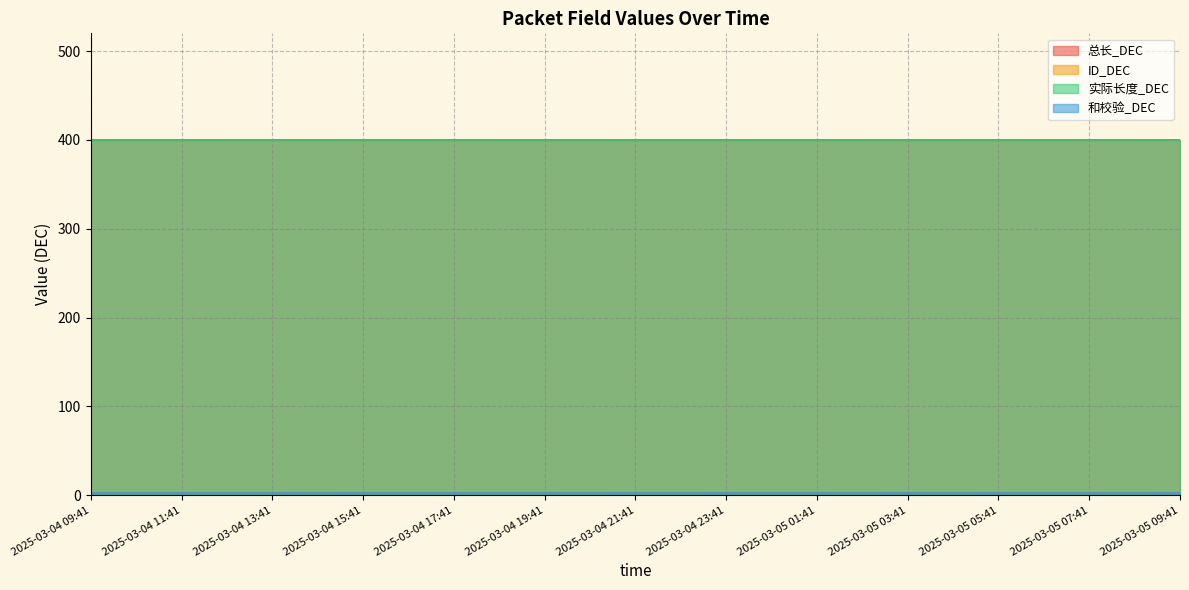

What is the highest value of the ID_DEC series?

3